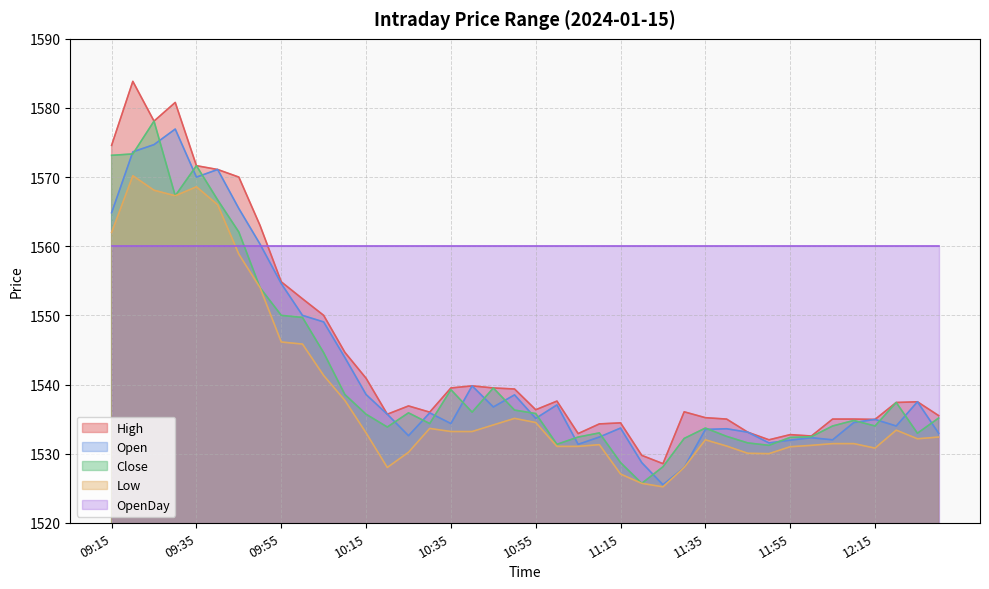

How many data points in Open are less than 1535?

19